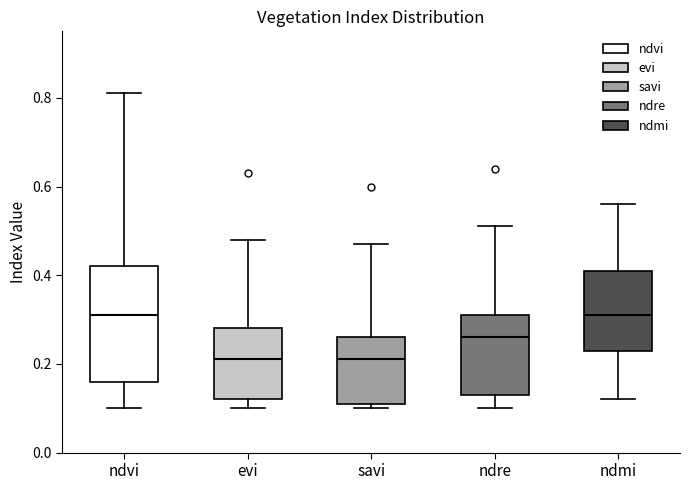

Reading left to right, transcribe this box plot: for each box, give where its median line is, the range the box spans, and where its two whiskers end, as read against the y-axis. The values are not printed on the chart, so give them approximately, as read against the axis.

ndvi: median 0.32, box 0.16 to 0.42, whiskers 0.10 to 0.82
evi: median 0.22, box 0.12 to 0.28, whiskers 0.10 to 0.48
savi: median 0.22, box 0.12 to 0.26, whiskers 0.10 to 0.48
ndre: median 0.26, box 0.14 to 0.32, whiskers 0.10 to 0.52
ndmi: median 0.32, box 0.24 to 0.42, whiskers 0.12 to 0.56